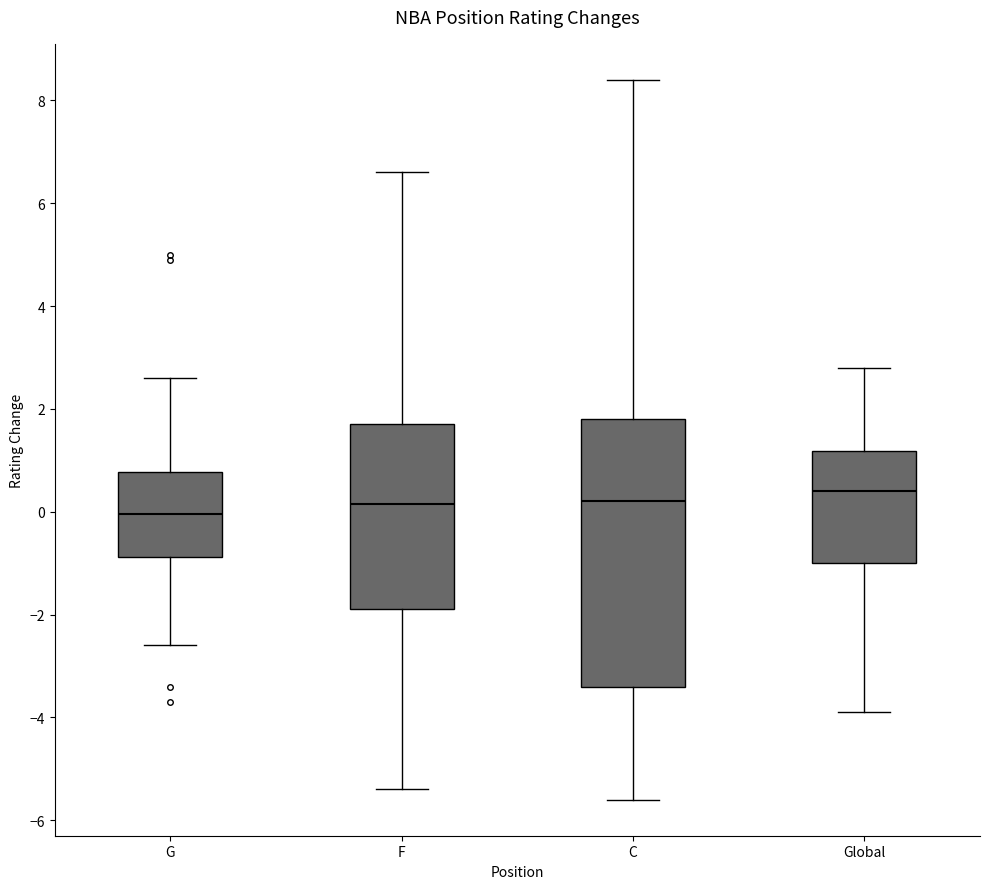

Reading left to right, transcribe this box plot: for each box, give where its median line is, the range the box spans, and where its two whiskers end, as read against the y-axis. The values are not printed on the chart, so give them approximately, as read against the axis.

G: median 0.0, box -0.8 to 0.8, whiskers -2.6 to 2.6
F: median 0.2, box -1.8 to 1.8, whiskers -5.4 to 6.6
C: median 0.2, box -3.4 to 1.8, whiskers -5.6 to 8.4
Global: median 0.4, box -1.0 to 1.2, whiskers -3.8 to 2.8